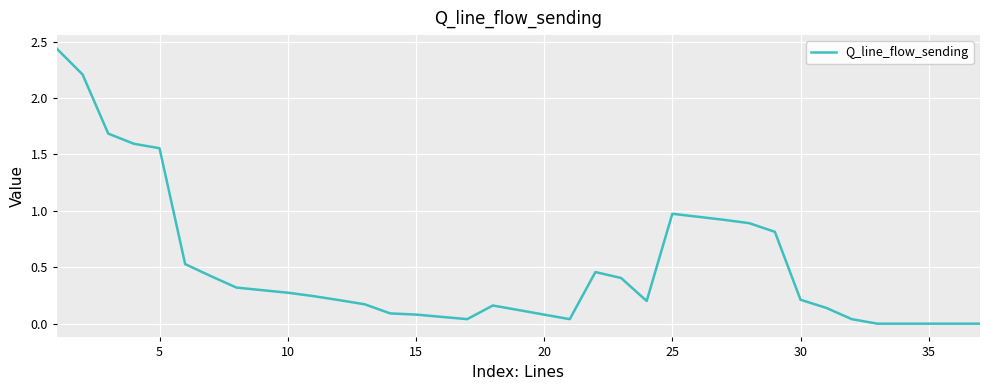

Is it true that the value at 35 is -1.1?

False